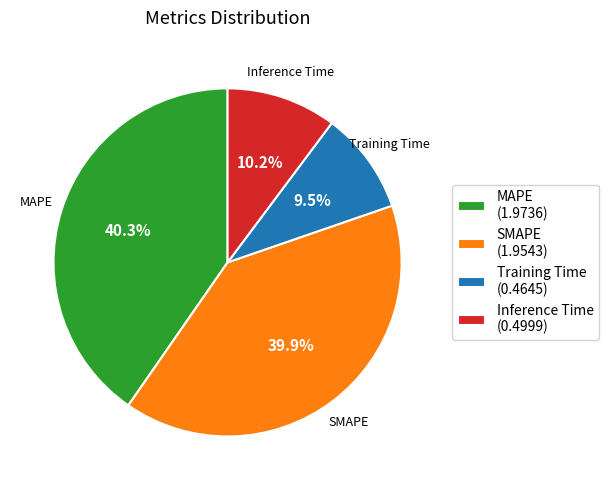

Is there any slice that represents more than half of the pie?

No